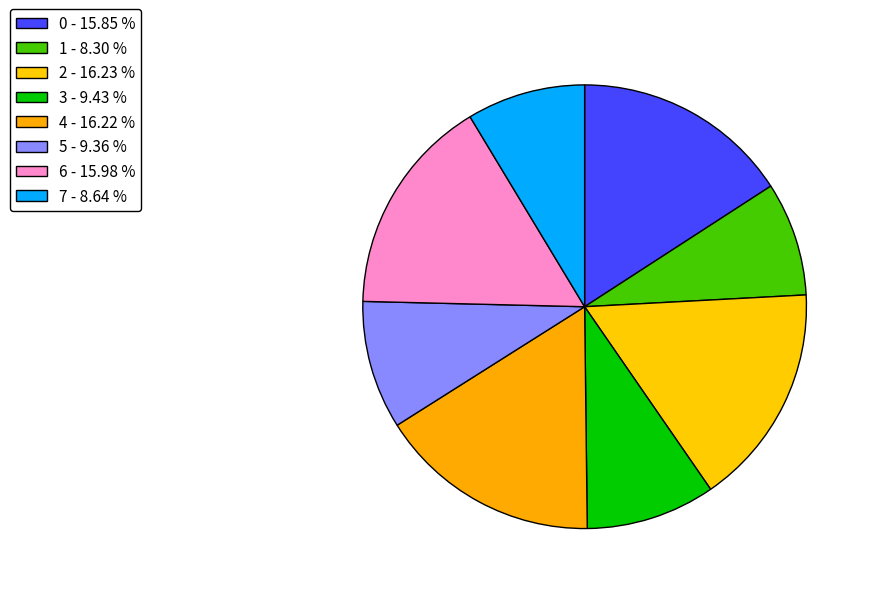

What percentage do 7 and 1 together represent?

16.9%